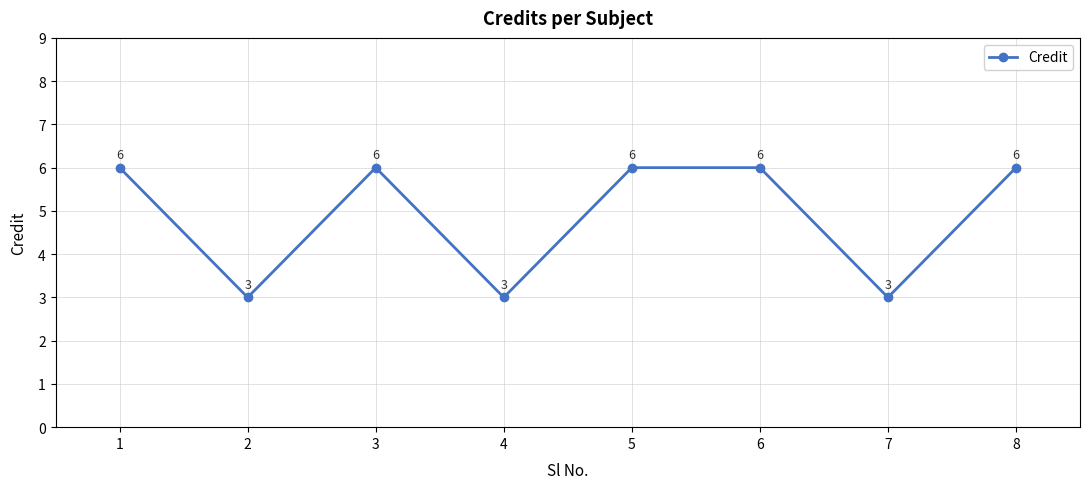

How many lines are shown in the chart?

1